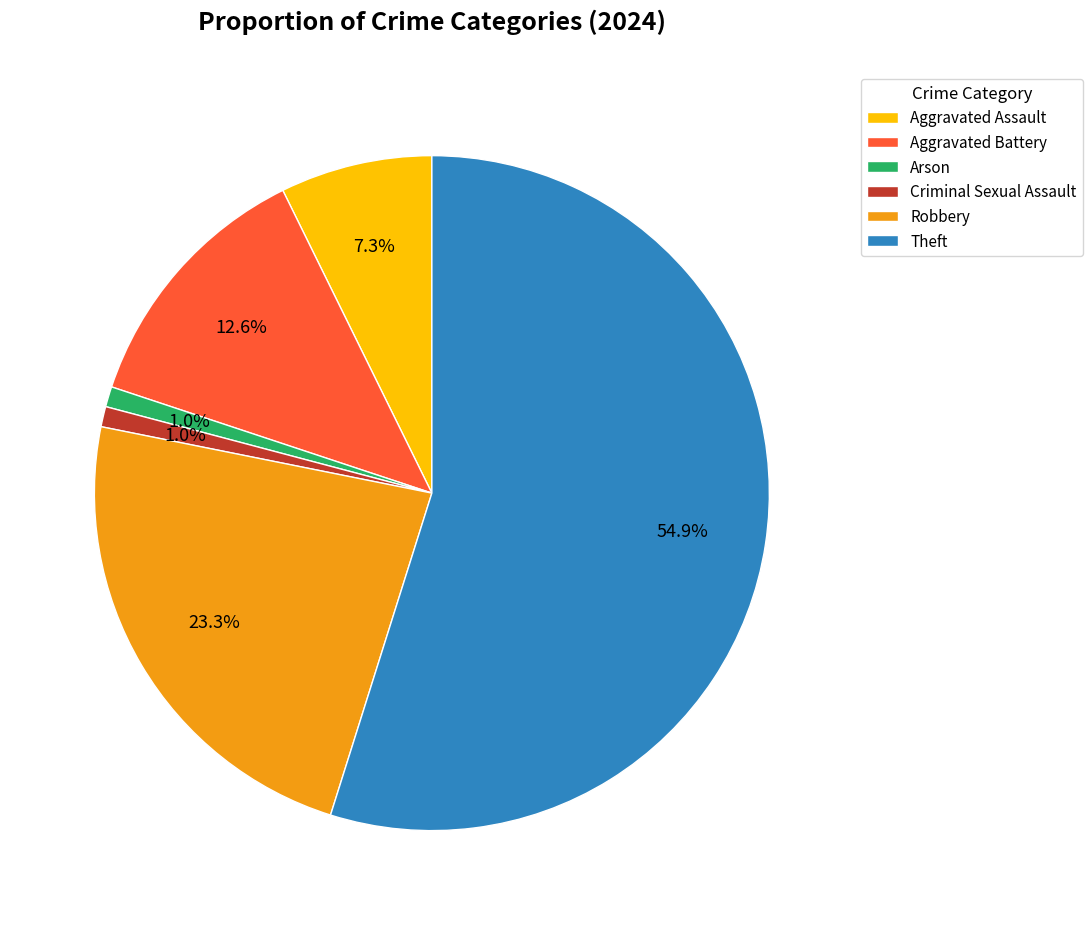

To the nearest percent, what is the combined percentage of Aggravated Battery and Theft?

67%